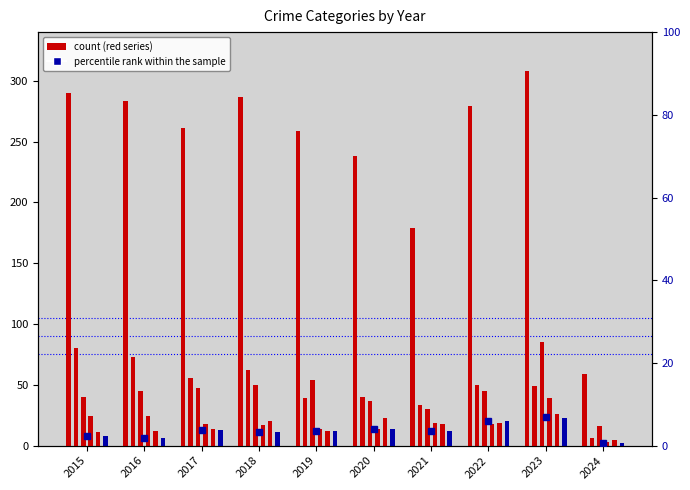

Reading right to left, what are all the values shown in this chart?

0.6	6.8	5.9	3.5	4.1	3.5	3.2	3.8	1.8	2.4